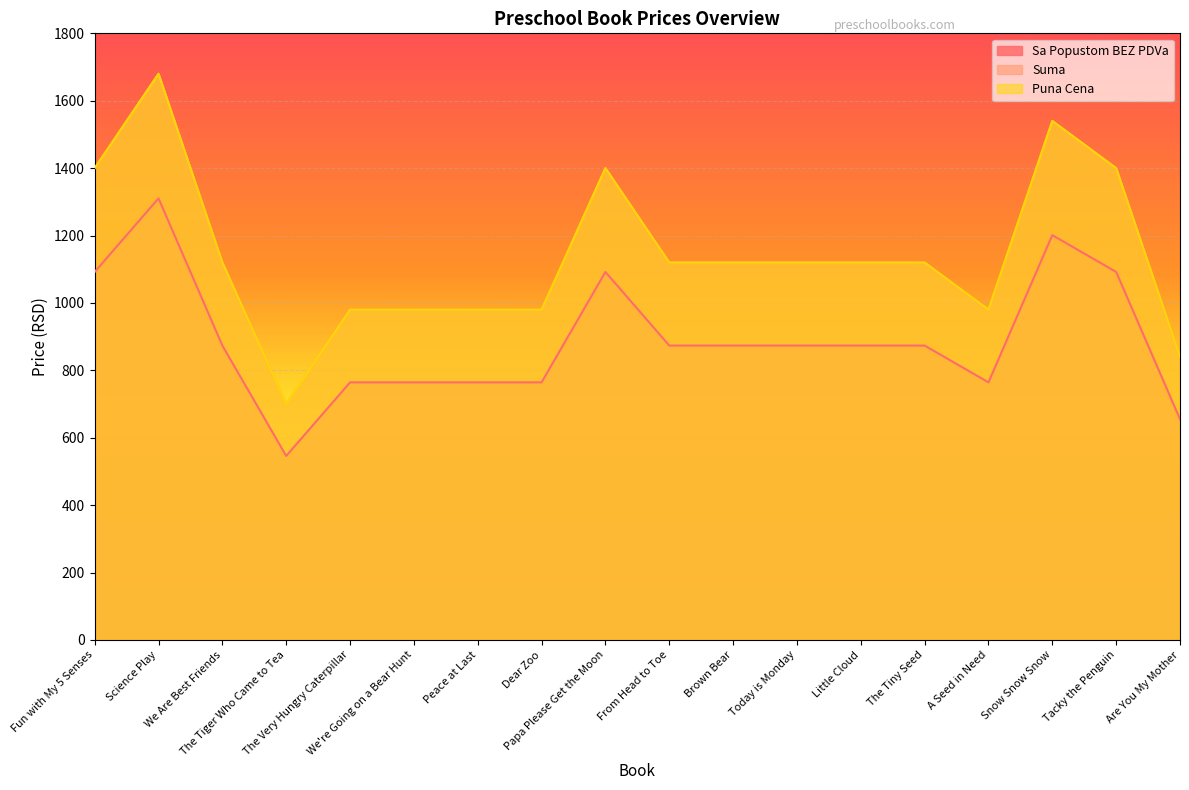

What is the difference between the Suma values at Tacky the Penguin and Brown Bear?

280.0